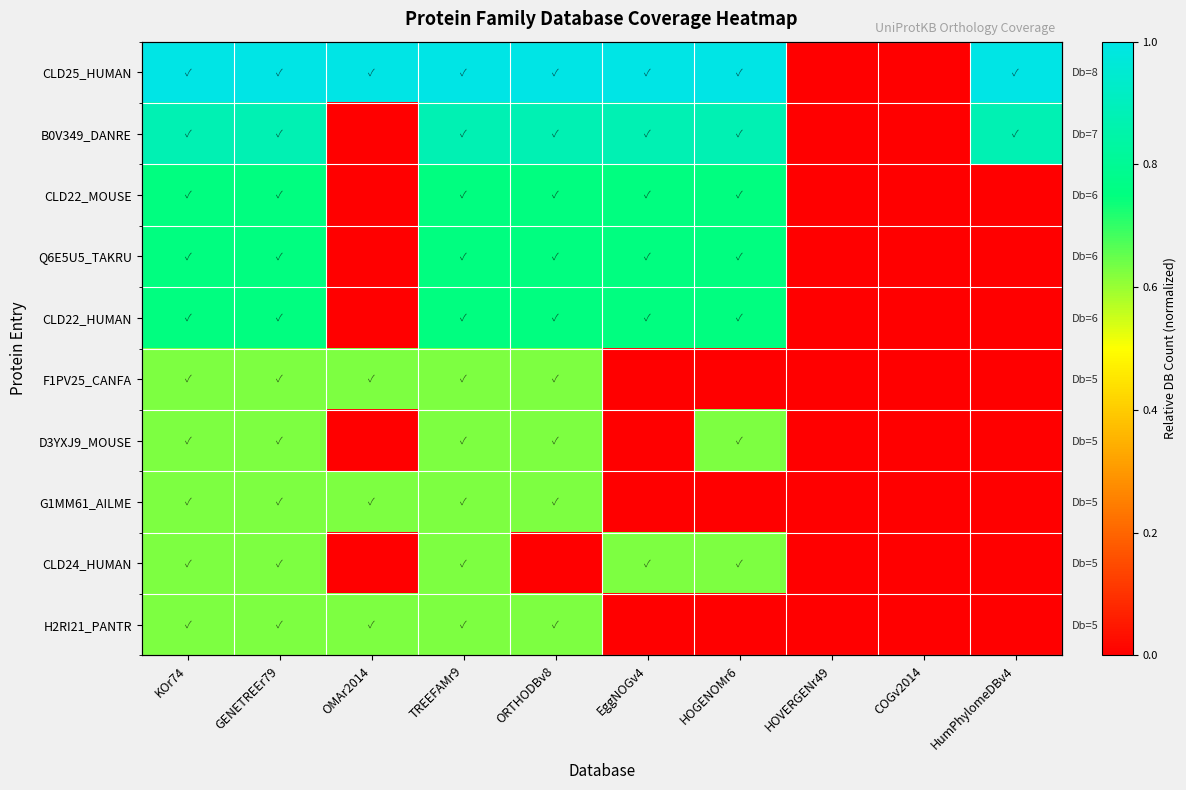

Is the value of F1PV25_CANFA at GENETREEr79 greater than the value of B0V349_DANRE at HOVERGENr49?

Yes